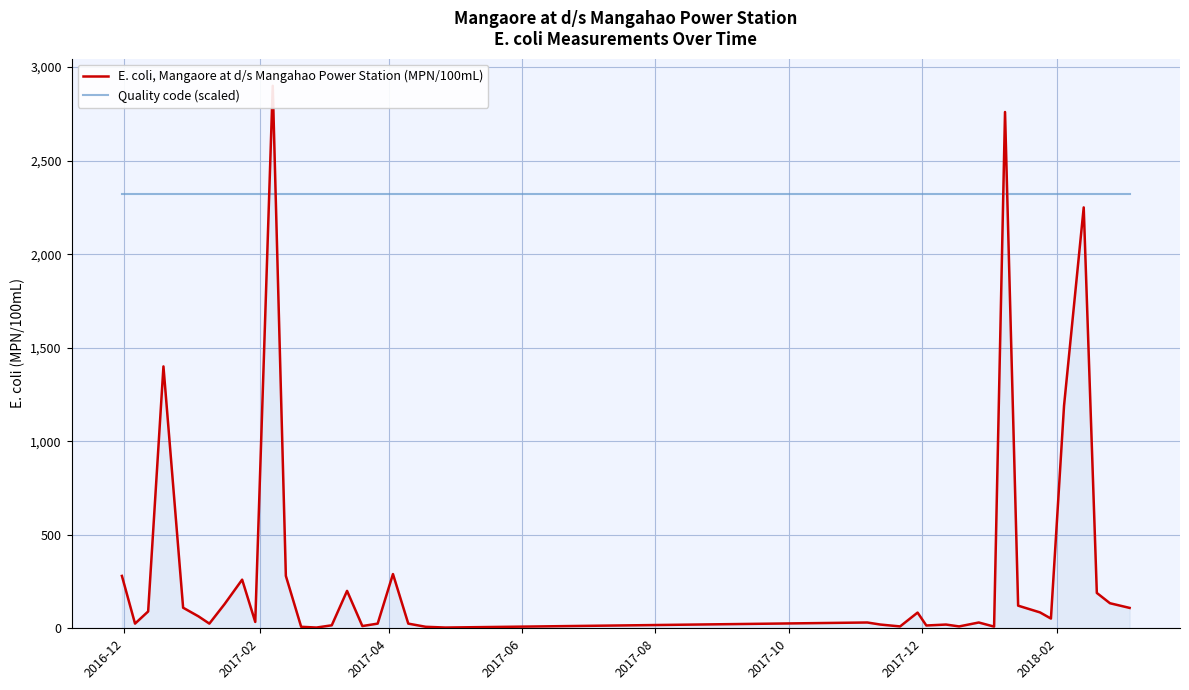

Where does the E. coli, Mangaore at d/s Mangahao Power Station (MPN/100mL) series first go above 64?

2016-12